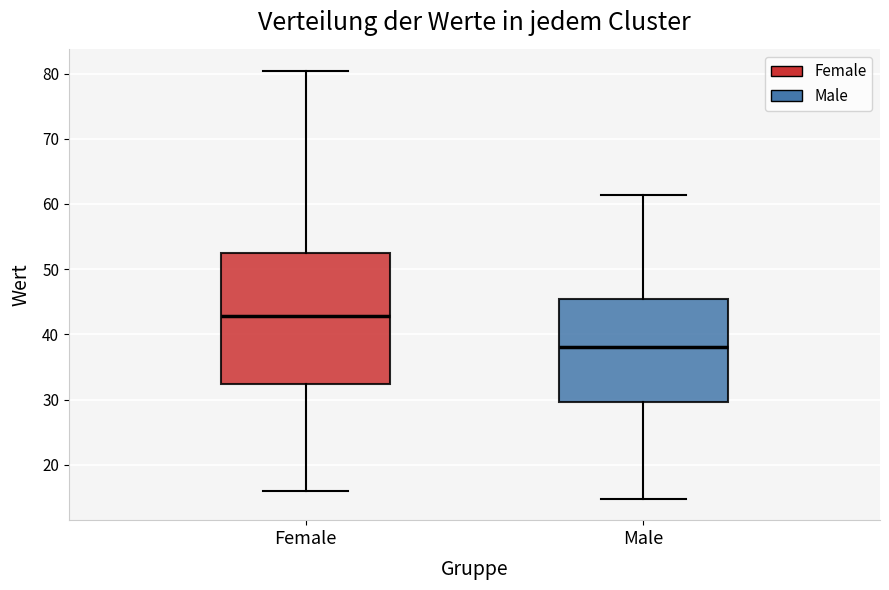

Comparing the boxes themselves (not the whiskers), which one is the tallest?

Female